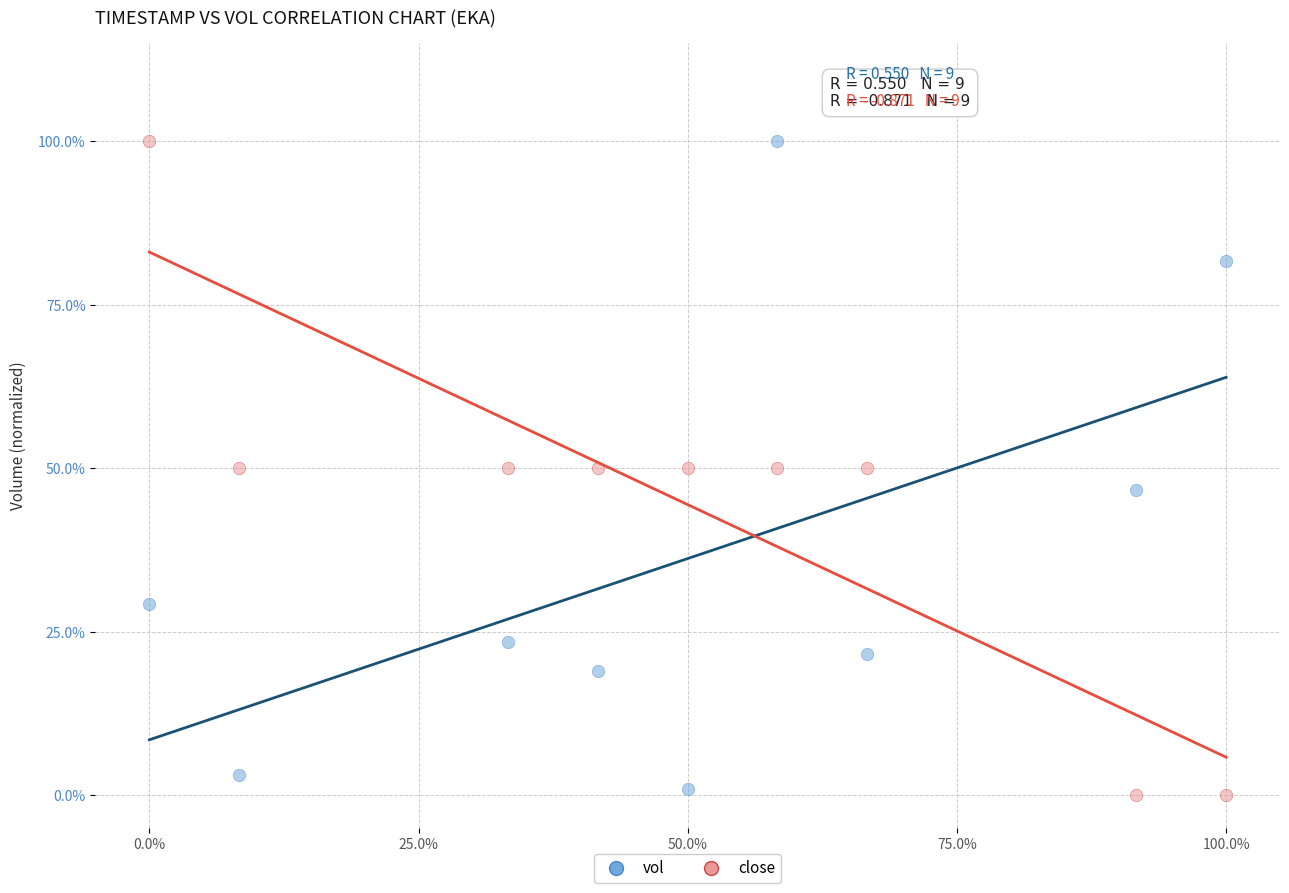

What are all the series names shown in the legend?

vol, close